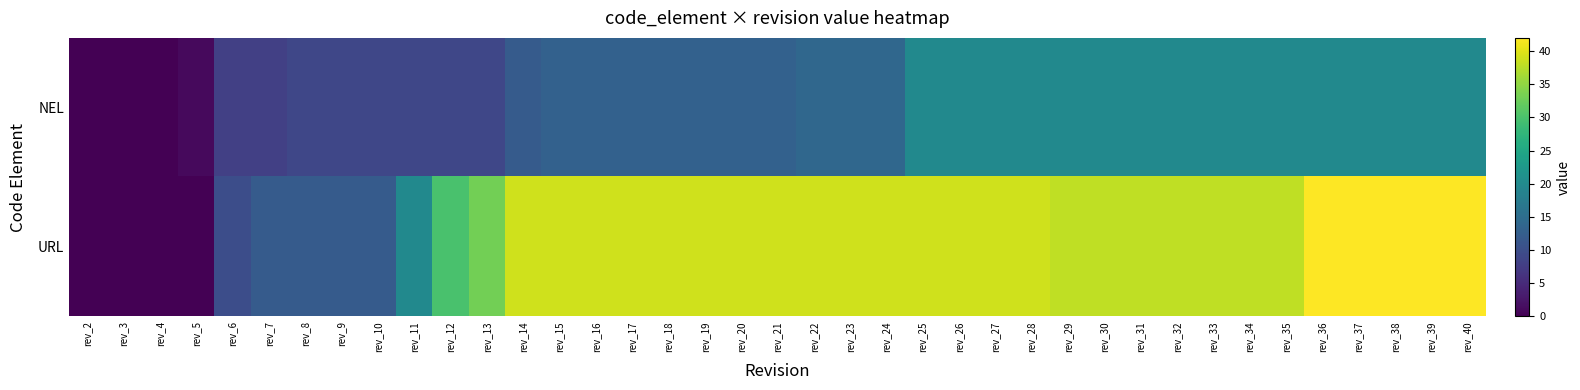

Rank the series by their maximum value, from lowest to highest.

NEL, URL